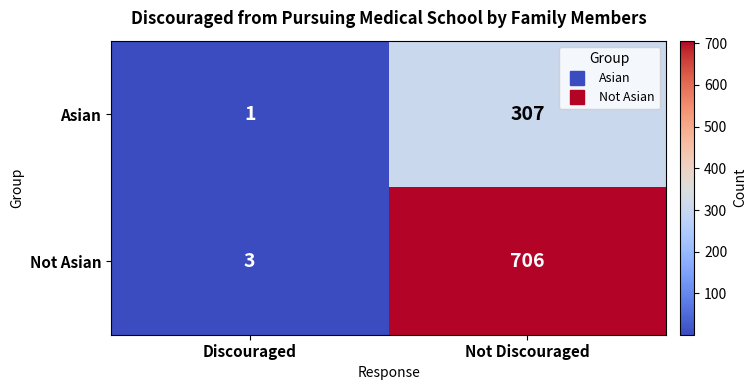

Rank the series by their maximum value, from highest to lowest.

Not Asian, Asian